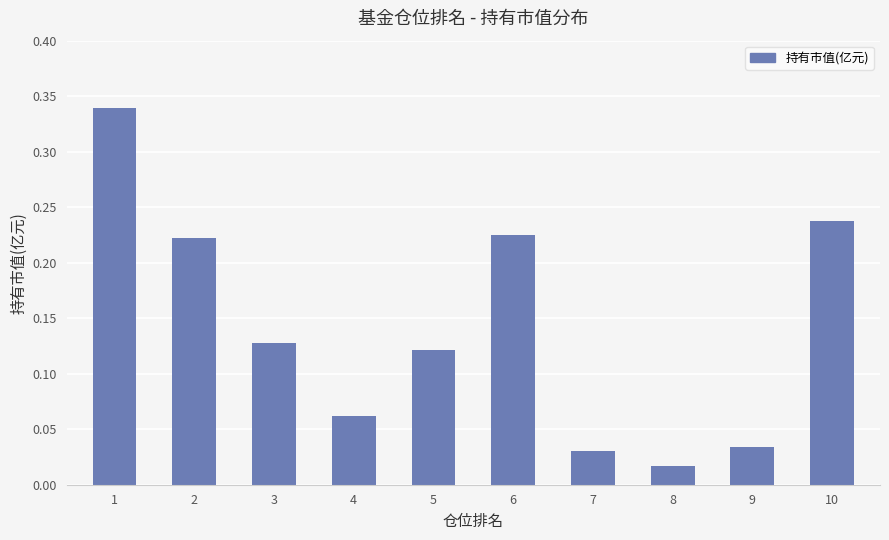

Is it true that the value at 4 is 0.0?

False